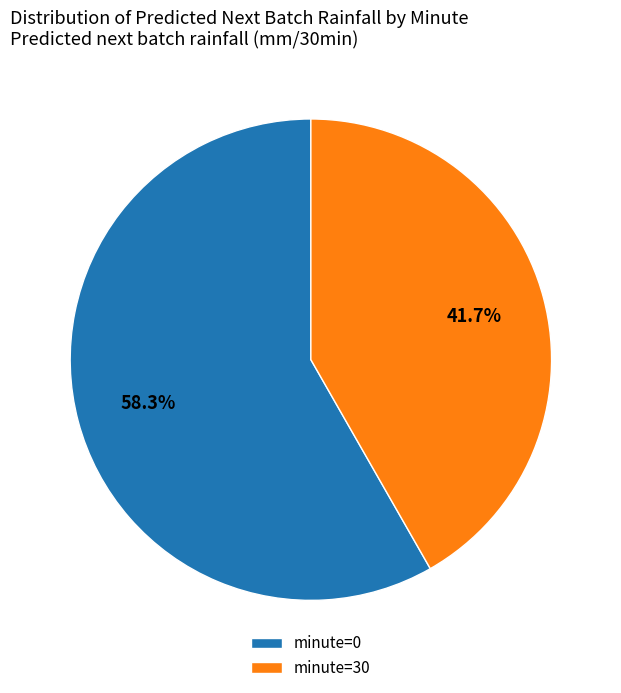

What is the ratio of the value at minute=30 to the value at minute=0?

0.7